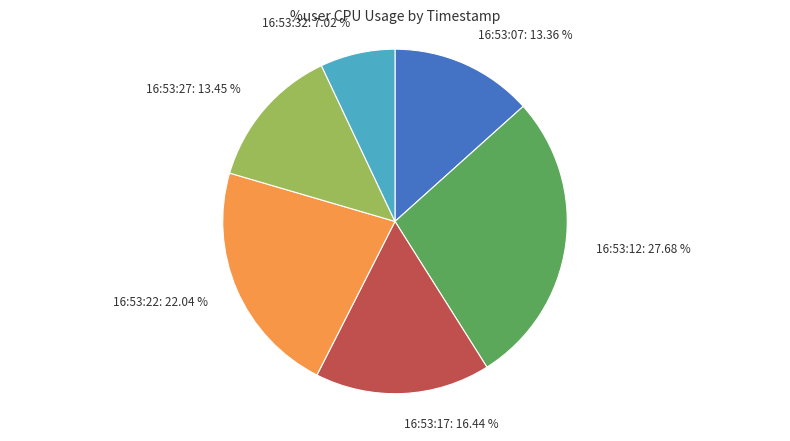

Do 16:53:07 and 16:53:27 together represent more than half of the pie?

No